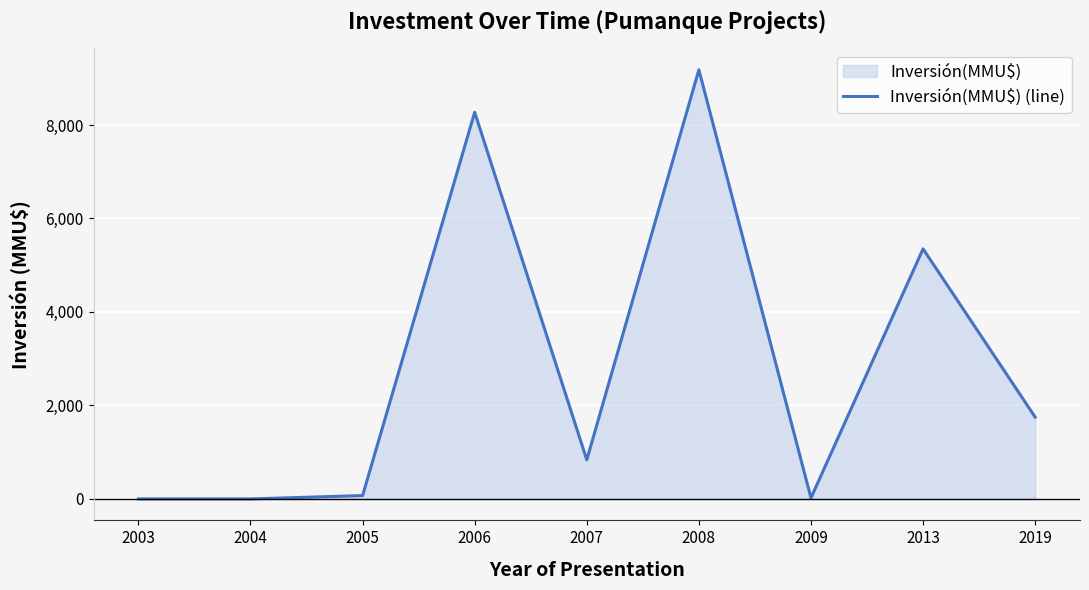

Between 2013 and 2005, which is larger?

2013